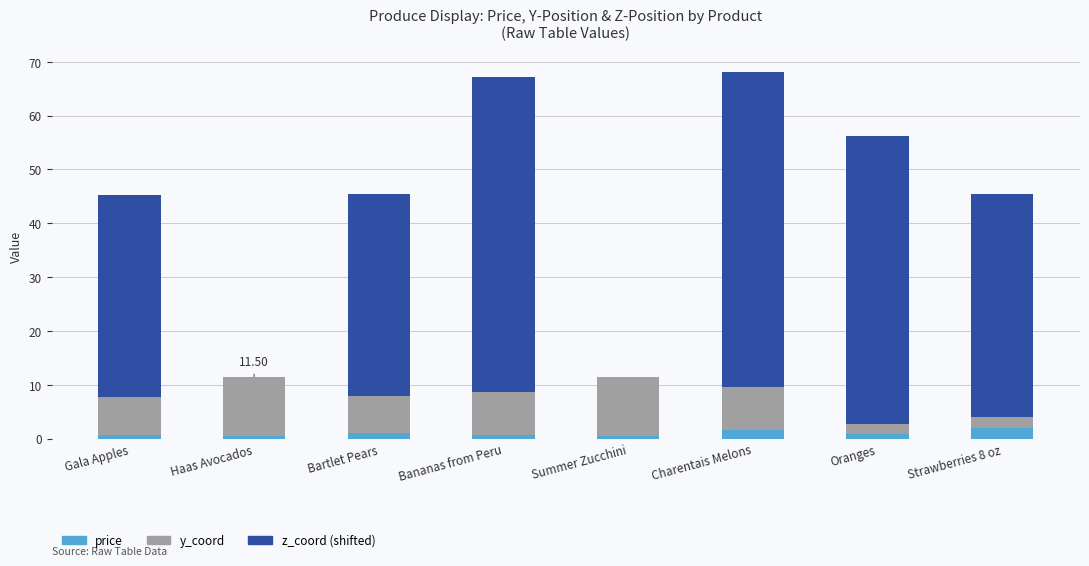

What is the sum of all price values?

7.6